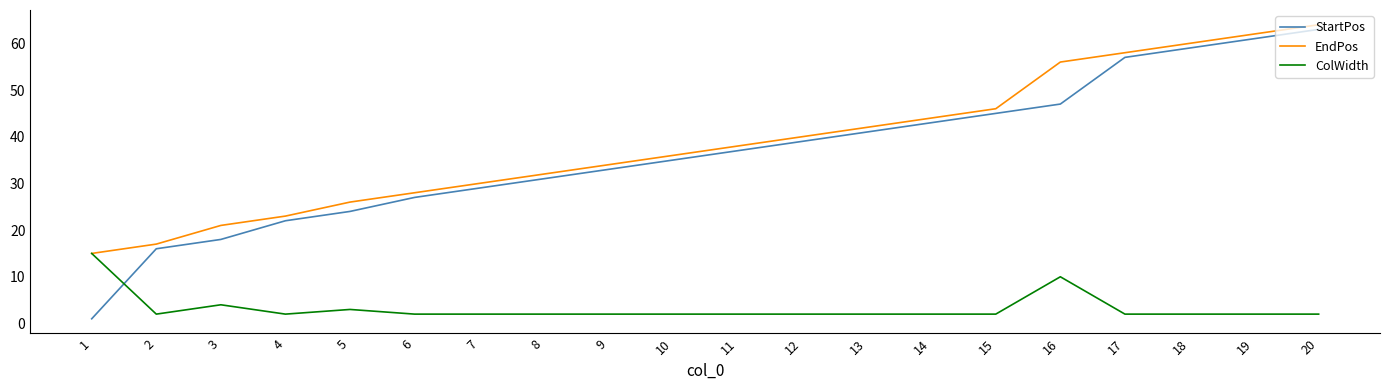

Which series has the largest range (max minus min)?

StartPos